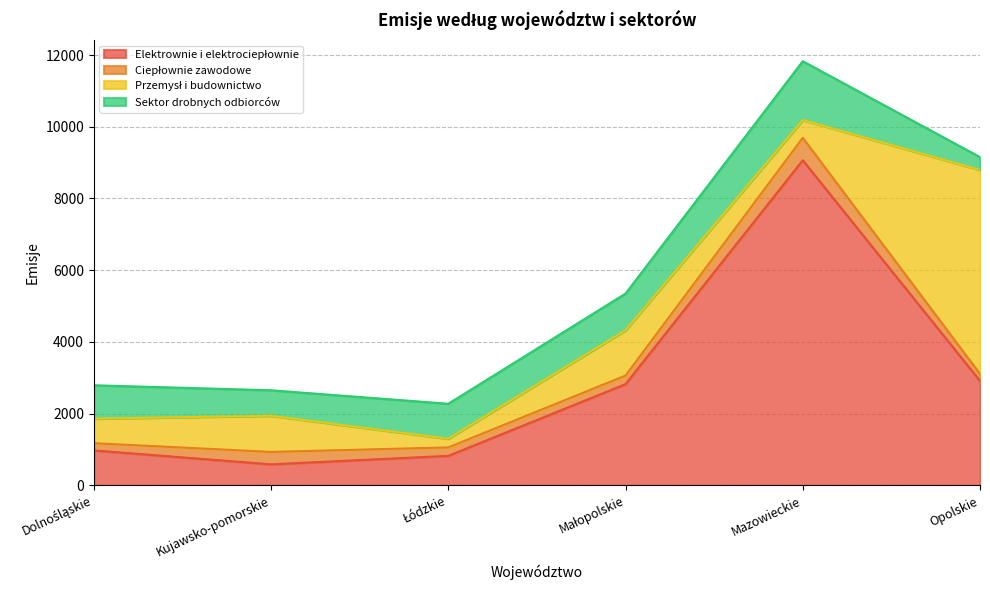

At which label does Elektrownie i elektrociepłownie first exceed 2824?

Mazowieckie